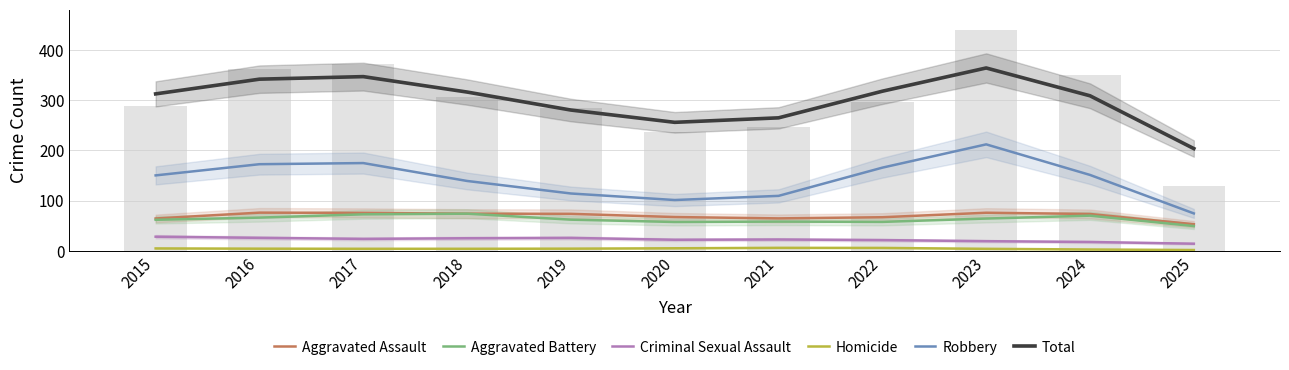

What value does the Total series have at 2024?

308.7